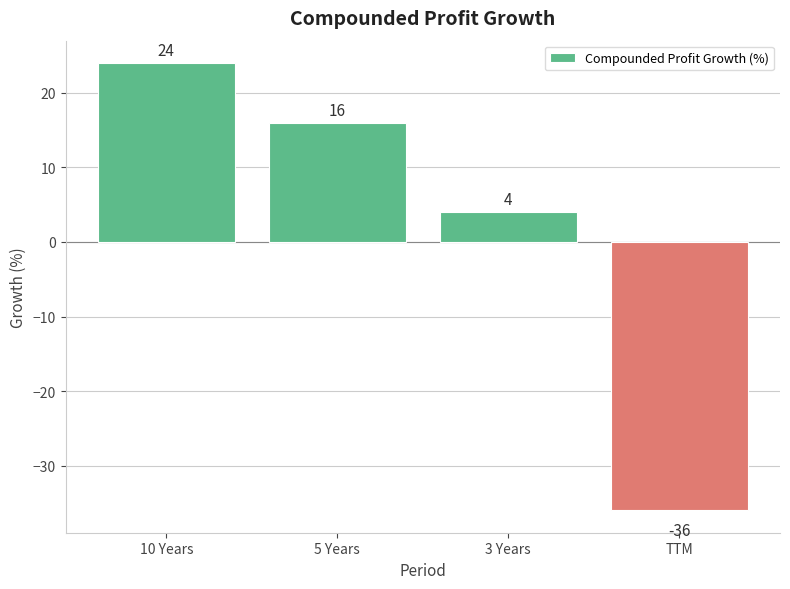

At which label does the data first exceed 16?

10 Years